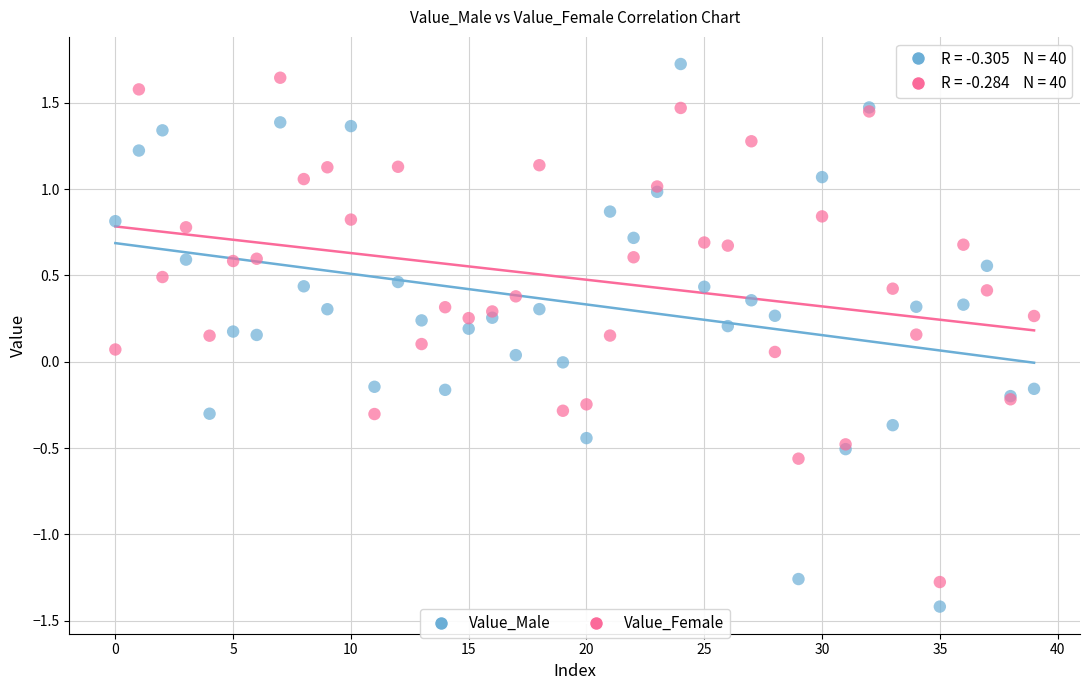

Which series has the widest spread of Y values?

Value_Male